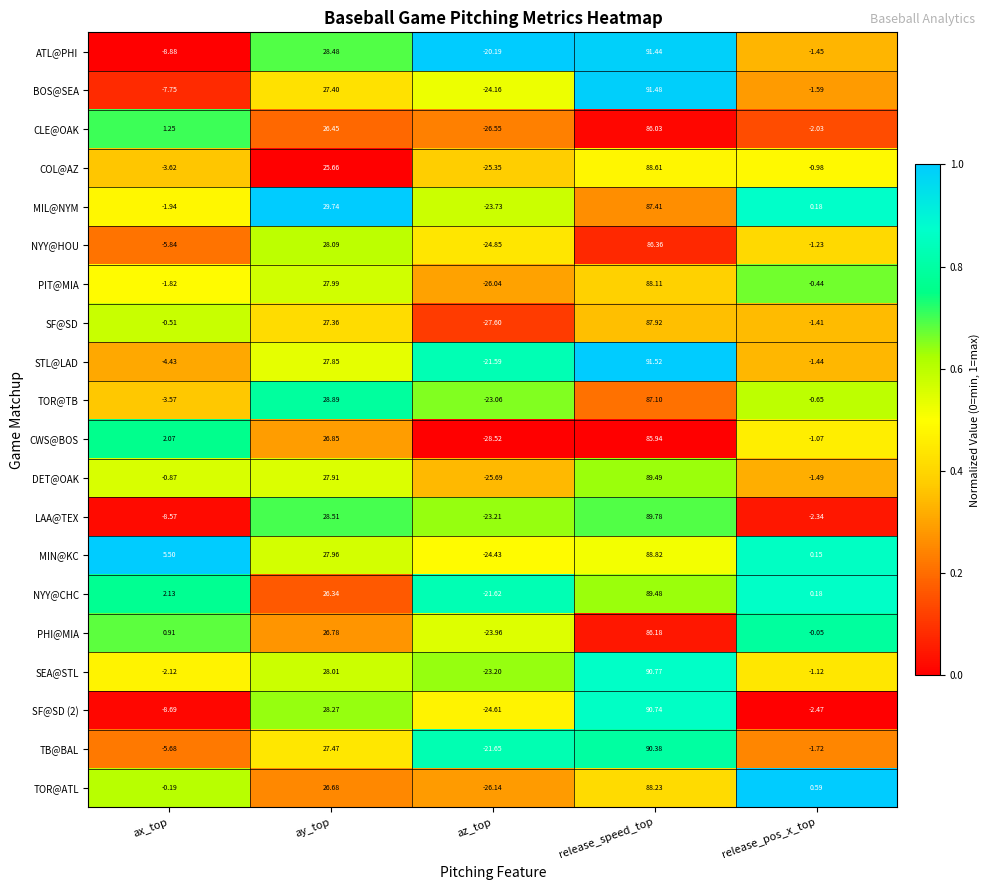

What is the spread (max minus min) of values at az_top?

8.3